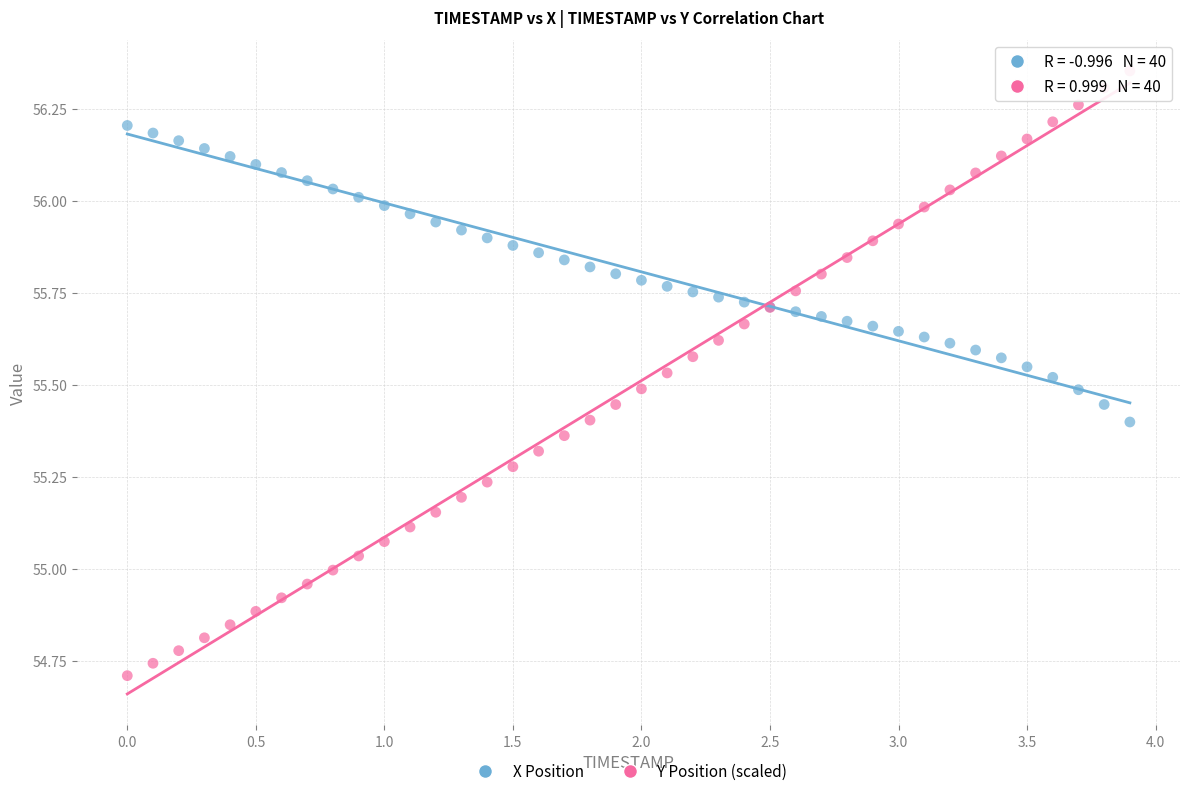

What is the X range (max minus min) for the scatter plot?

3.9